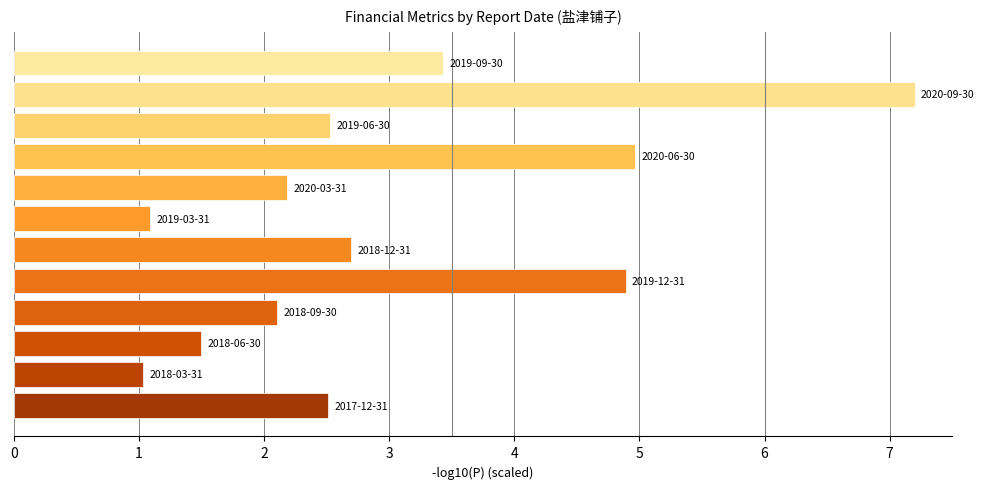

What is the difference between the maximum and minimum values?

6.2